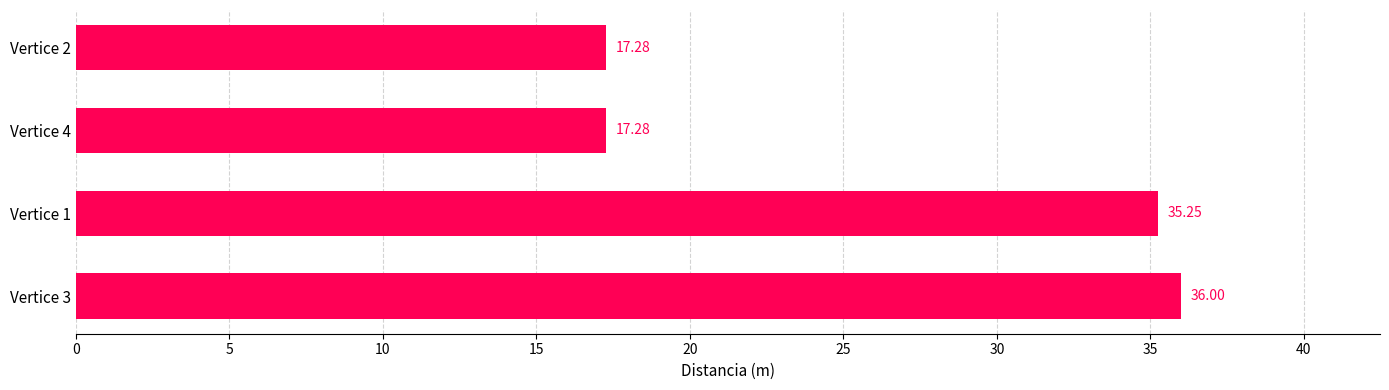

Approximately how many times larger is the value at Vertice 2 compared to Vertice 1?

0.5